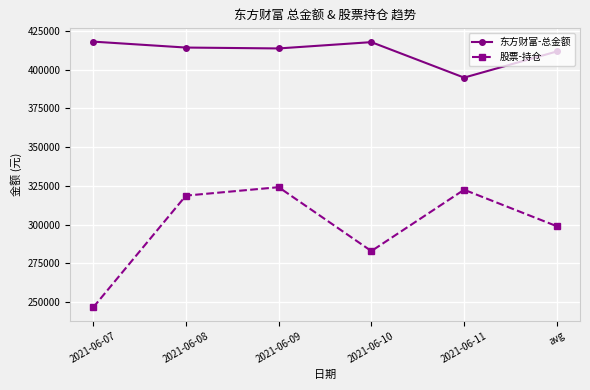

List the series in order of their peak value, highest first.

东方财富-总金额, 股票-持仓